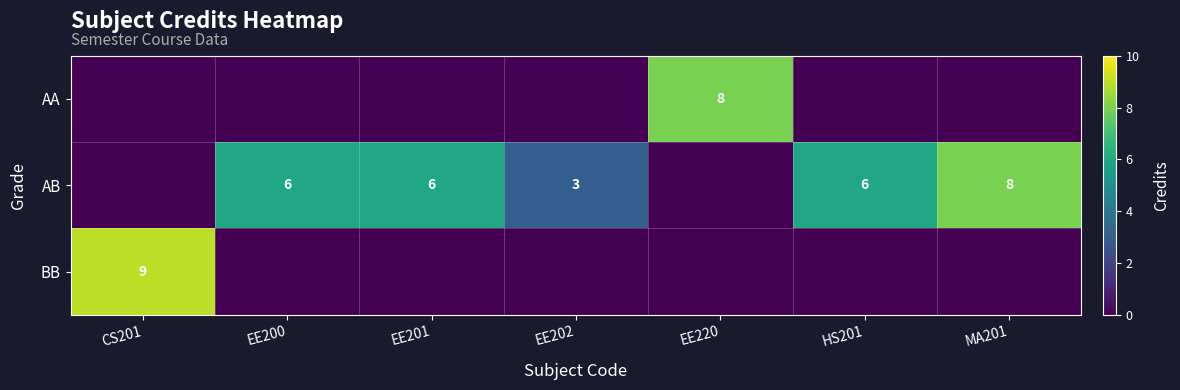

The BB series shows 9 at CS201. True or false?

True